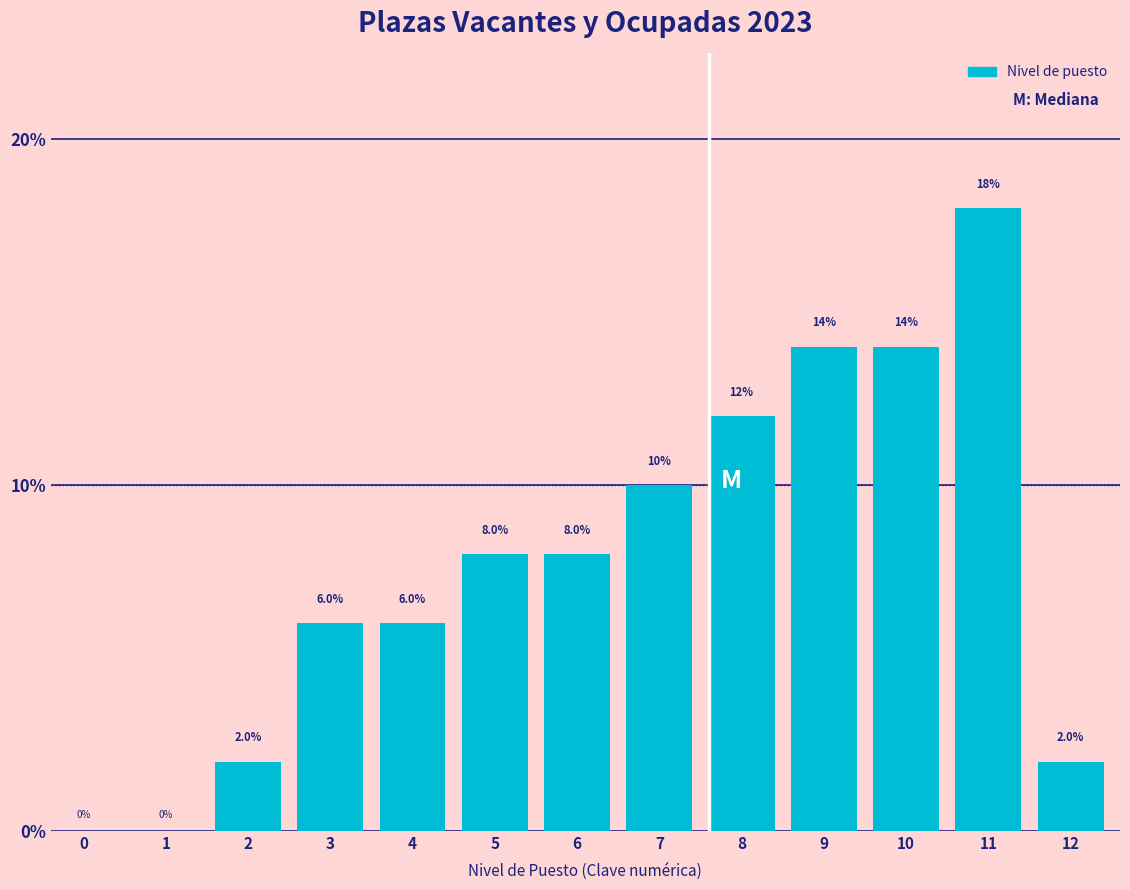

Reading left to right, transcribe all the data shown in this chart.

0=0.0	1=0.0	2=2.0	3=6.0	4=6.0	5=8.0	6=8.0	7=10.0	8=12.0	9=14.0	10=14.0	11=18.0	12=2.0